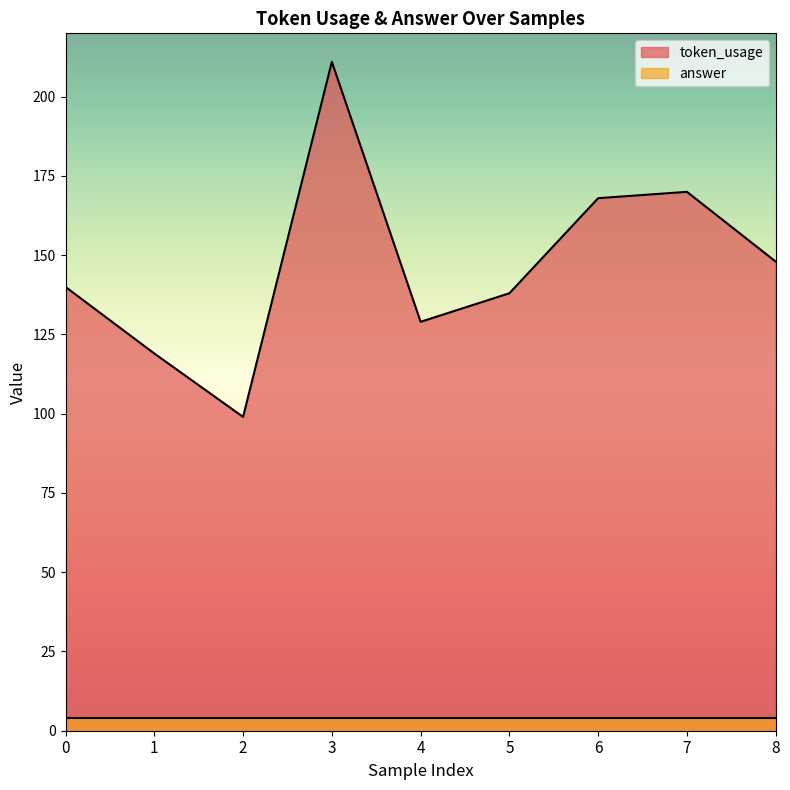

Where does the data first go above 140?

3